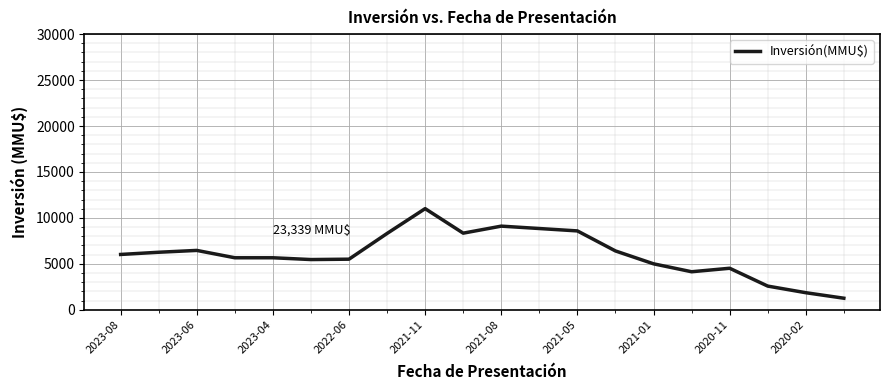

What is the difference between the maximum and minimum values?

9747.8